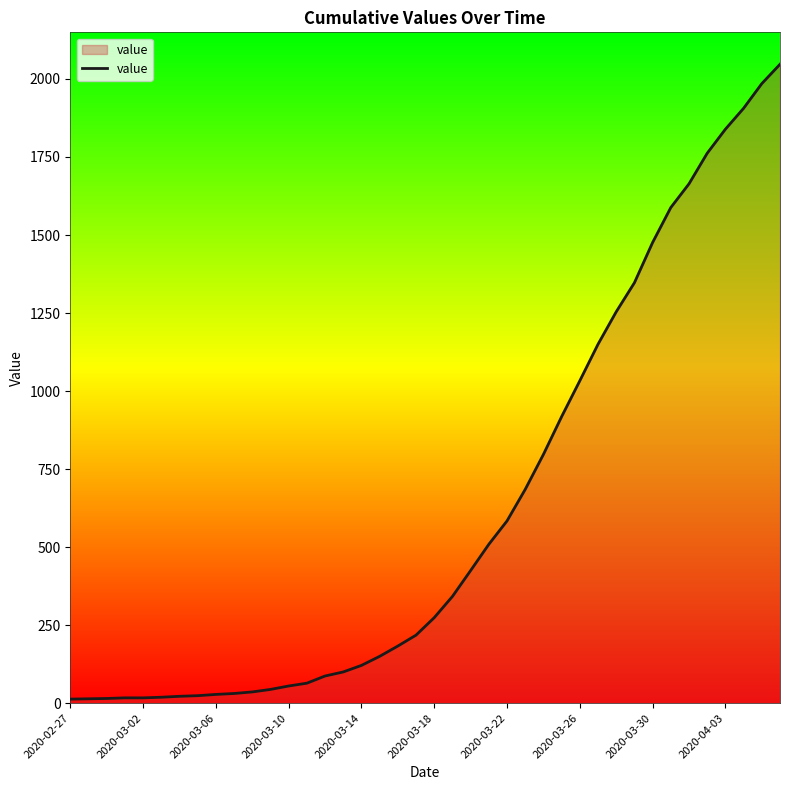

What is the maximum value shown in the chart?

2047